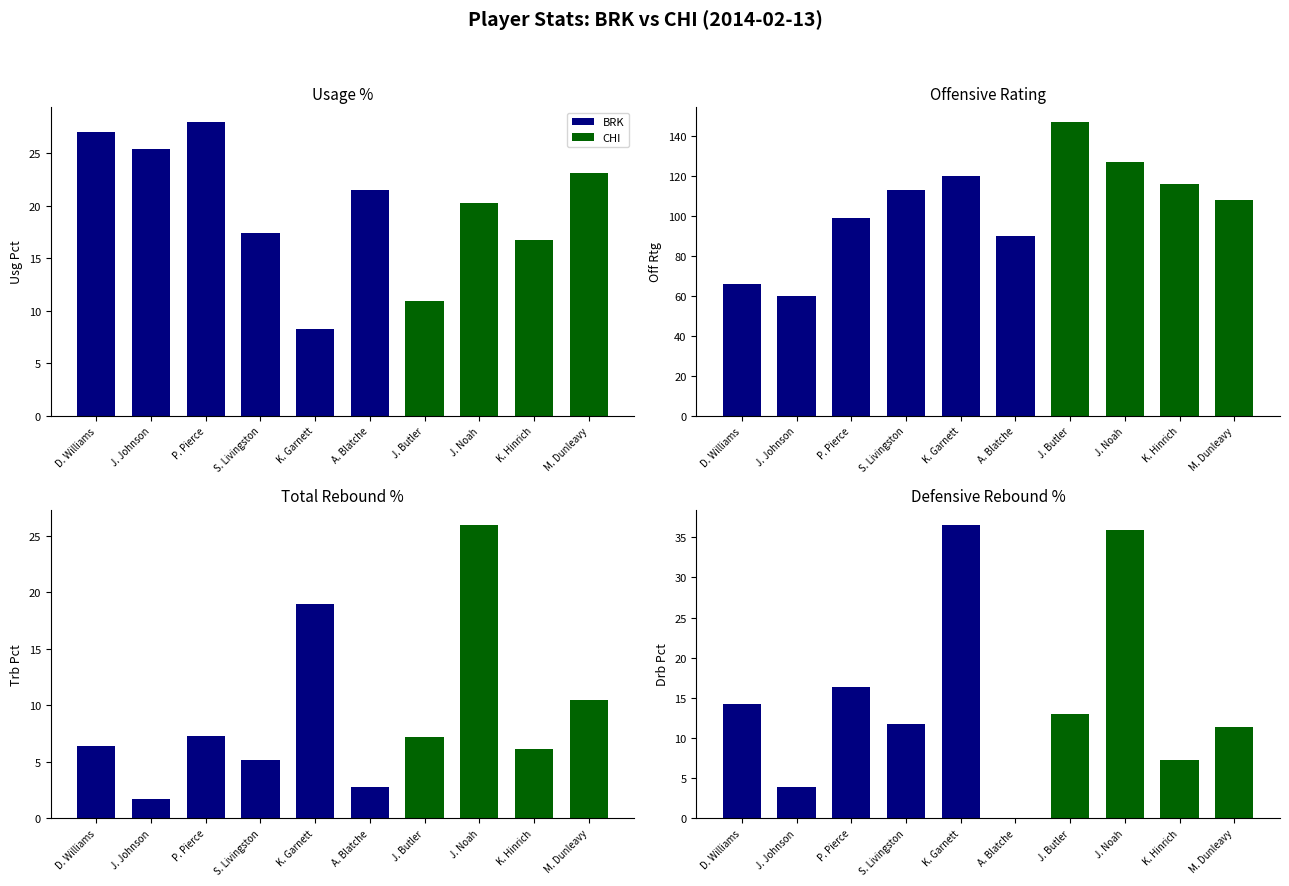

The value of trb_pct at ast_pct is 31.0. True or false?

False